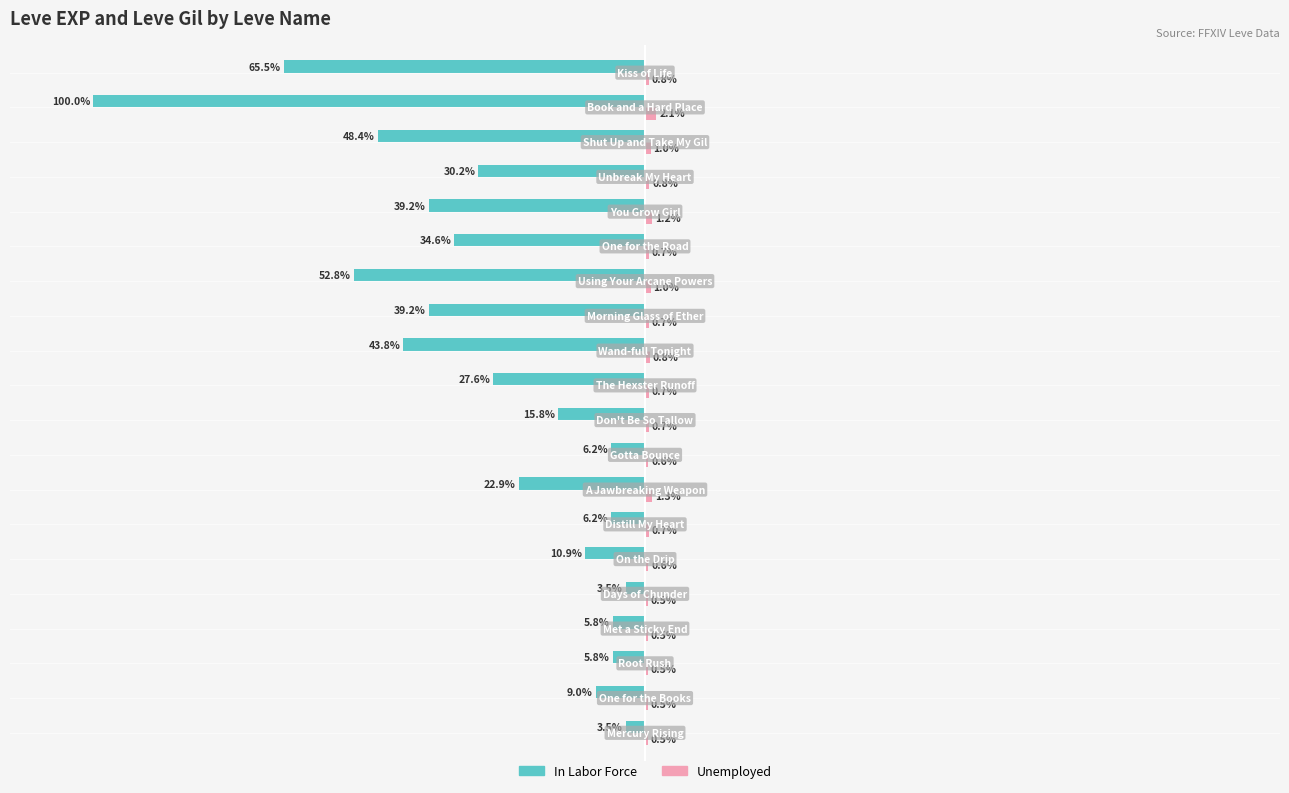

What are all the series names shown in the legend?

In Labor Force, Unemployed